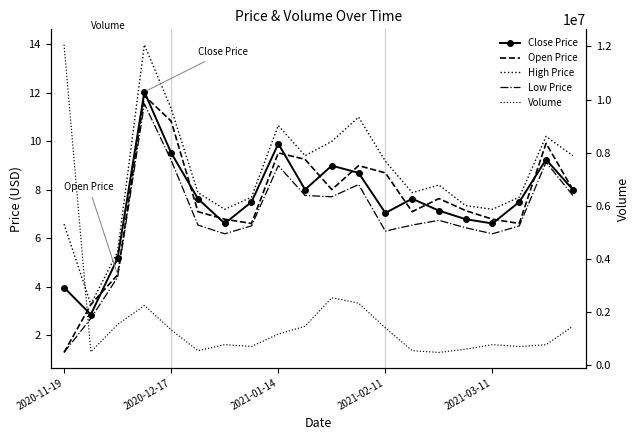

Is it true that Volume equals 781119.0 at 6?

True